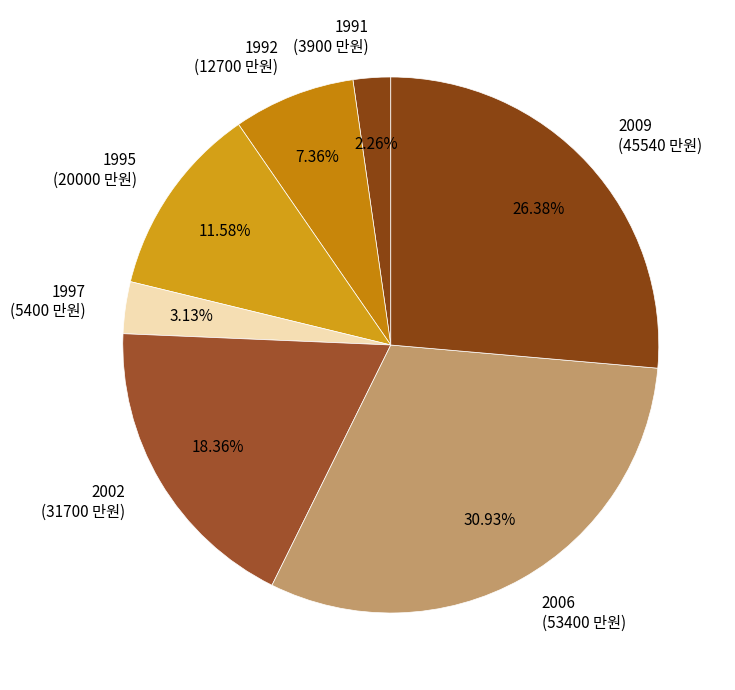

What is the ratio of the value at 2006 (53400 만원) to the value at 1992 (12700 만원)?

4.2